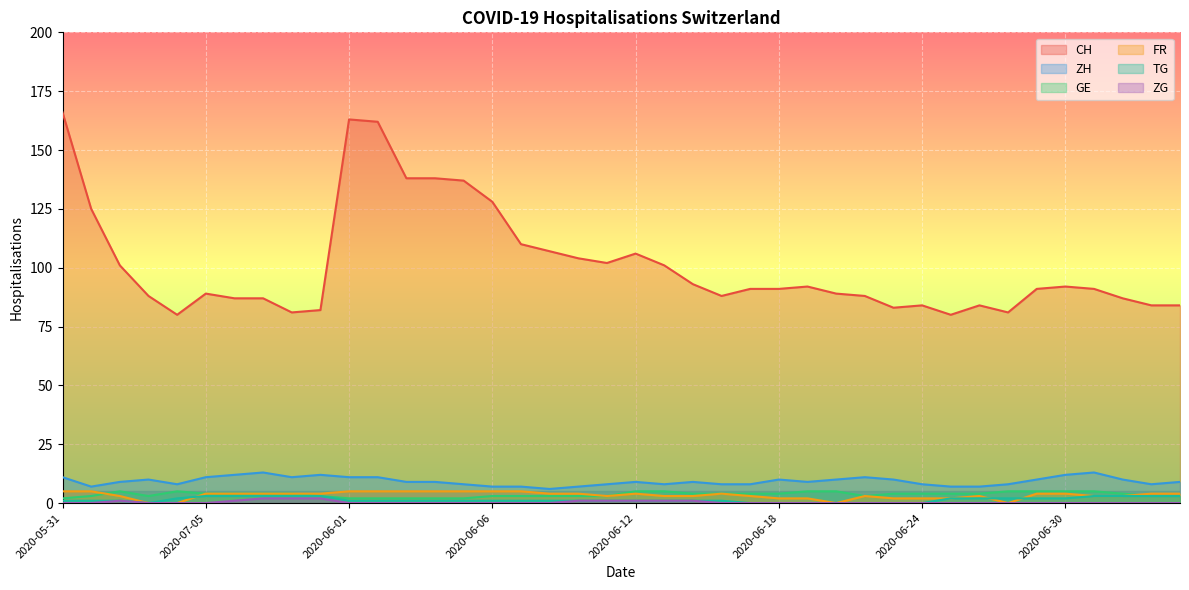

What is the highest value of the ZH series?

13